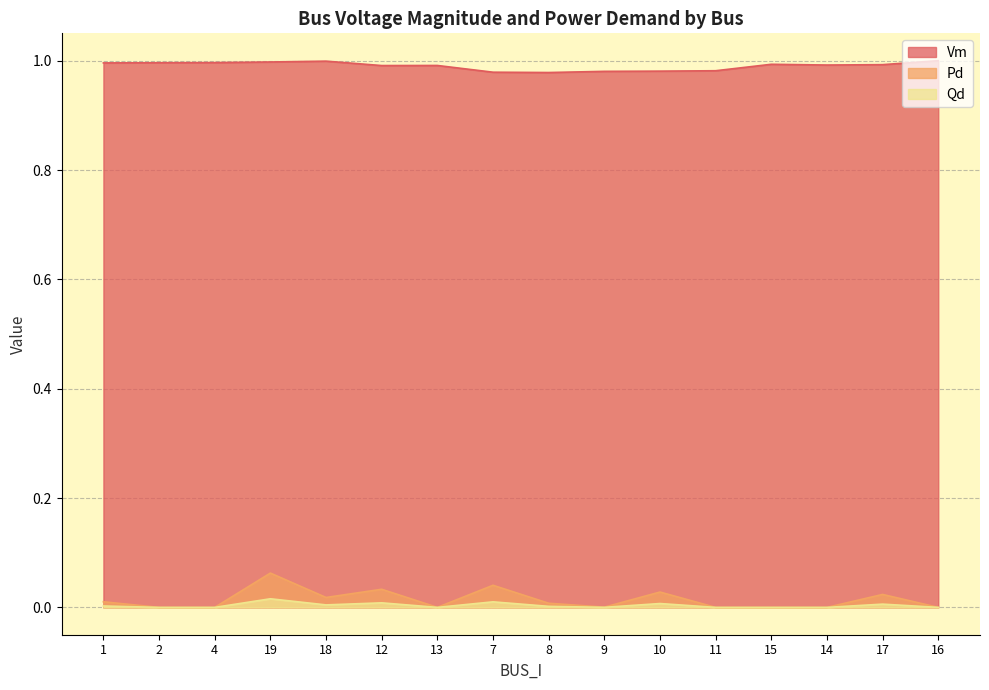

Which series has the largest total across all categories?

Vm